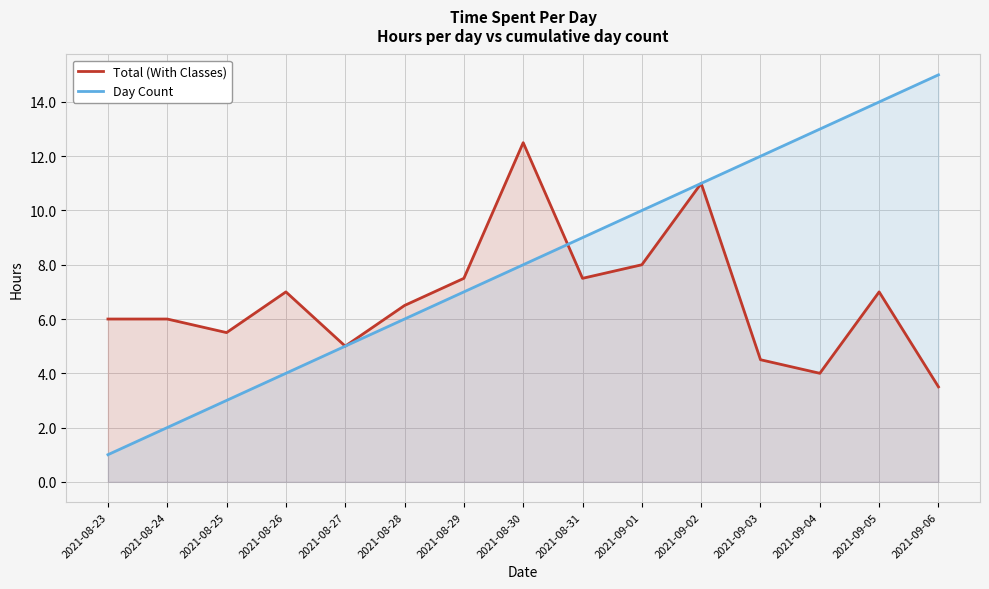

What is the sum of all Day Count values?

120.0